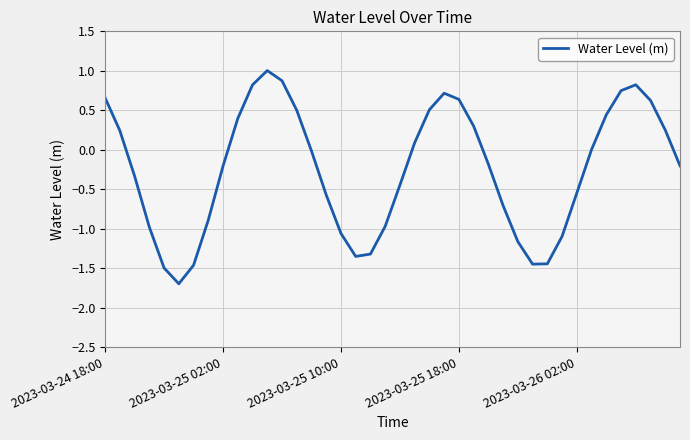

What is the minimum value shown in the chart?

-1.7